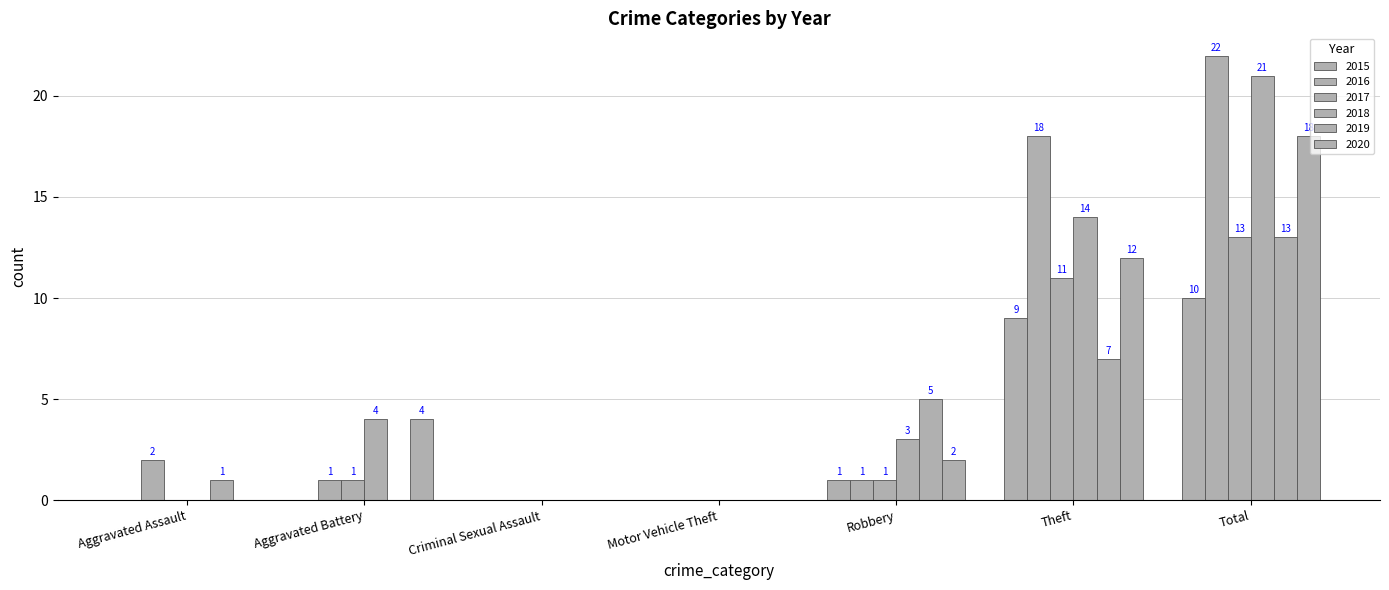

The value of 2015 at Theft is 4. True or false?

False